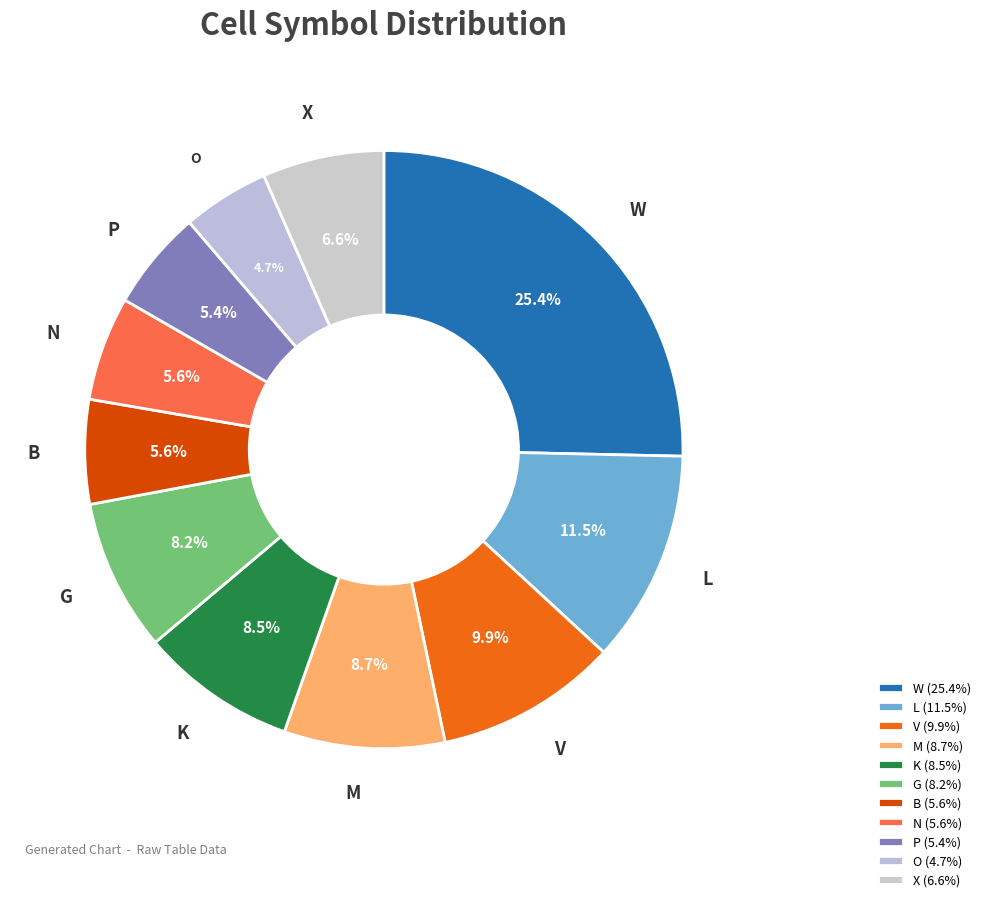

Approximately how many times larger is the value at X compared to W?

0.3